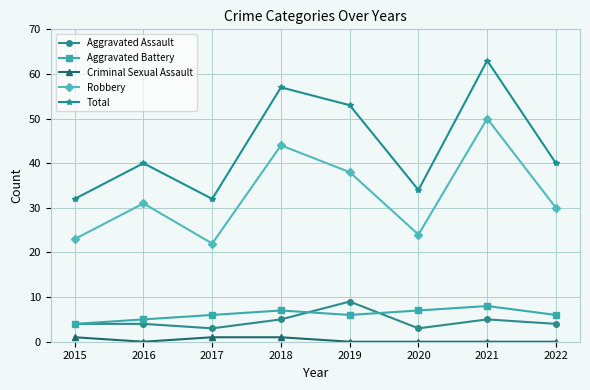

True or false: Aggravated Assault and Robbery cross at least once.

False